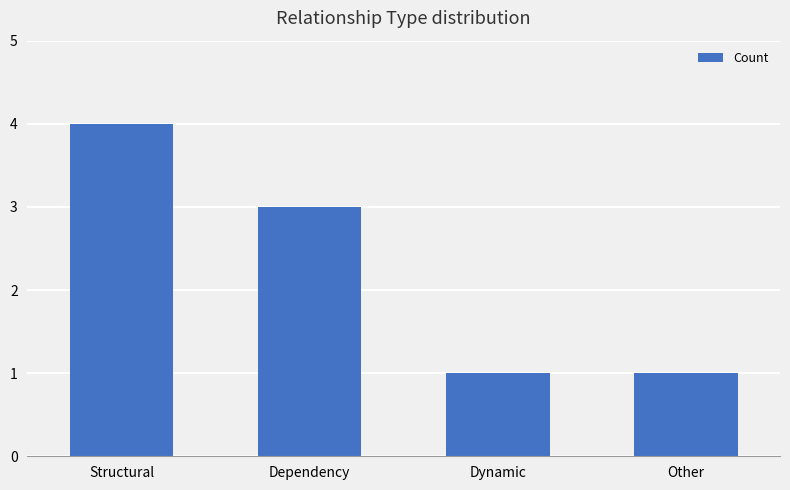

What is the label of the 1st bar from the left?

Structural